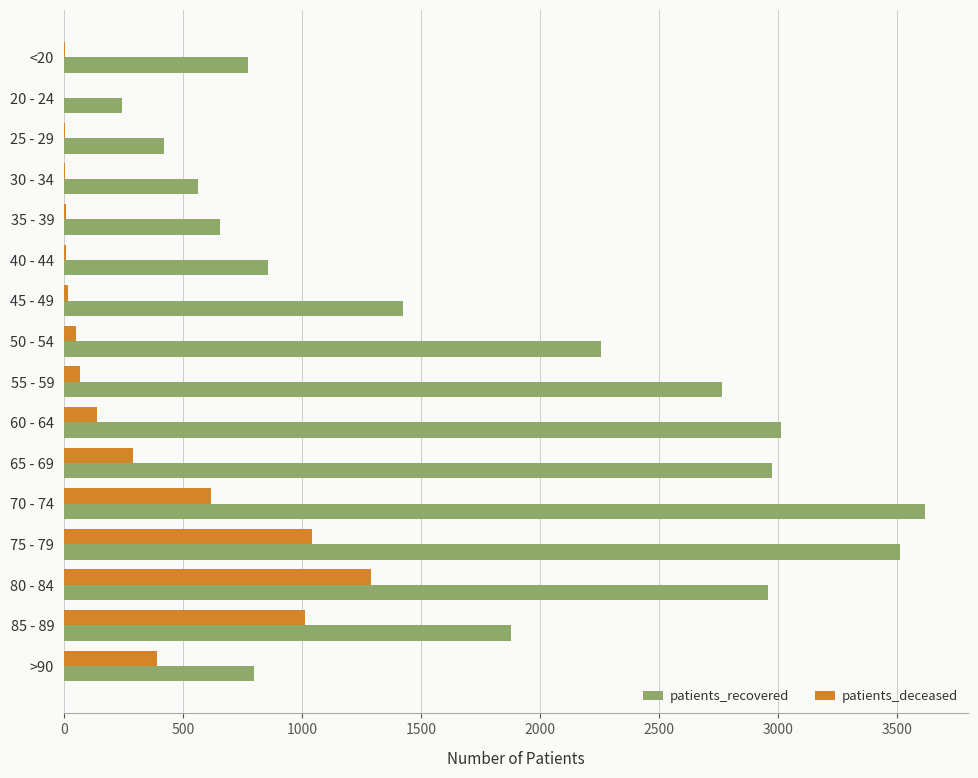

The value of patients_recovered at >90 is 1391. True or false?

False